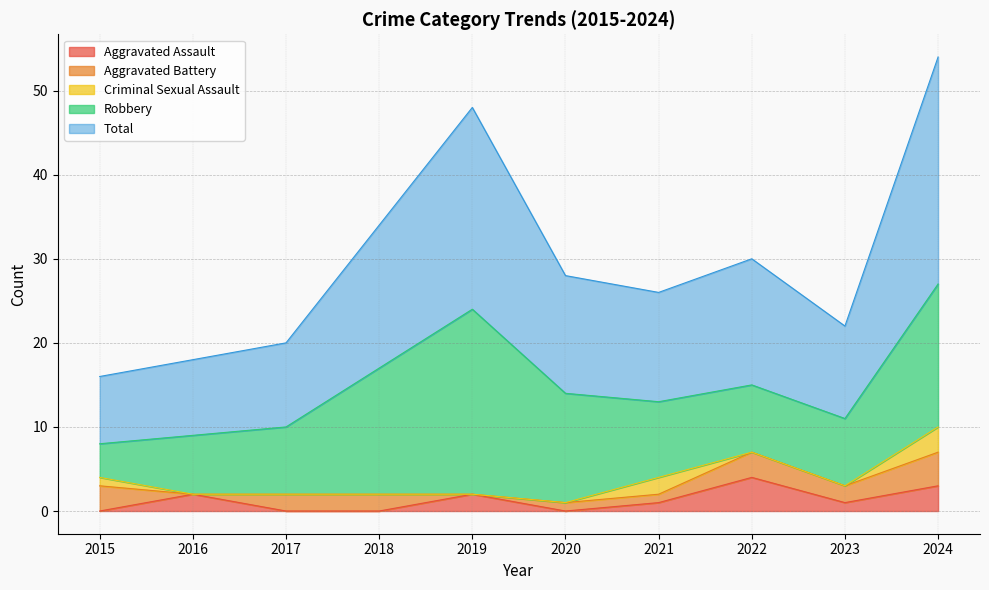

Reading left to right, what are all the values shown in this chart?

Aggravated Assault: 2015=0	2016=2	2017=0	2018=0	2019=2	2020=0	2021=1	2022=4	2023=1	2024=3
Aggravated Battery: 2015=3	2016=0	2017=2	2018=2	2019=0	2020=1	2021=1	2022=3	2023=2	2024=4
Criminal Sexual Assault: 2015=1	2016=0	2017=0	2018=0	2019=0	2020=0	2021=2	2022=0	2023=0	2024=3
Robbery: 2015=4	2016=7	2017=8	2018=15	2019=22	2020=13	2021=9	2022=8	2023=8	2024=17
Total: 2015=8	2016=9	2017=10	2018=17	2019=24	2020=14	2021=13	2022=15	2023=11	2024=27